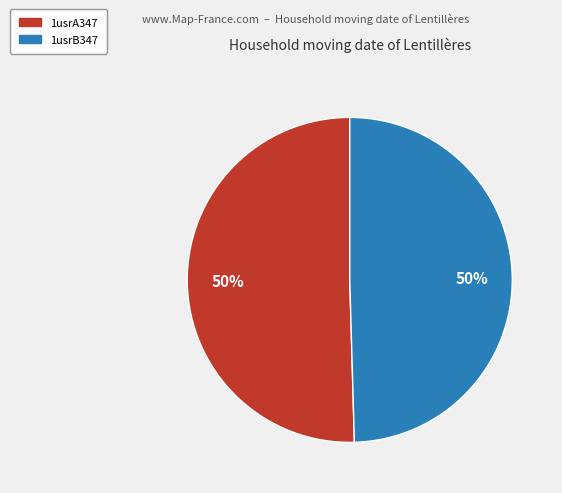

The 1usrA347 slice represents 50% of the pie. True or false?

True